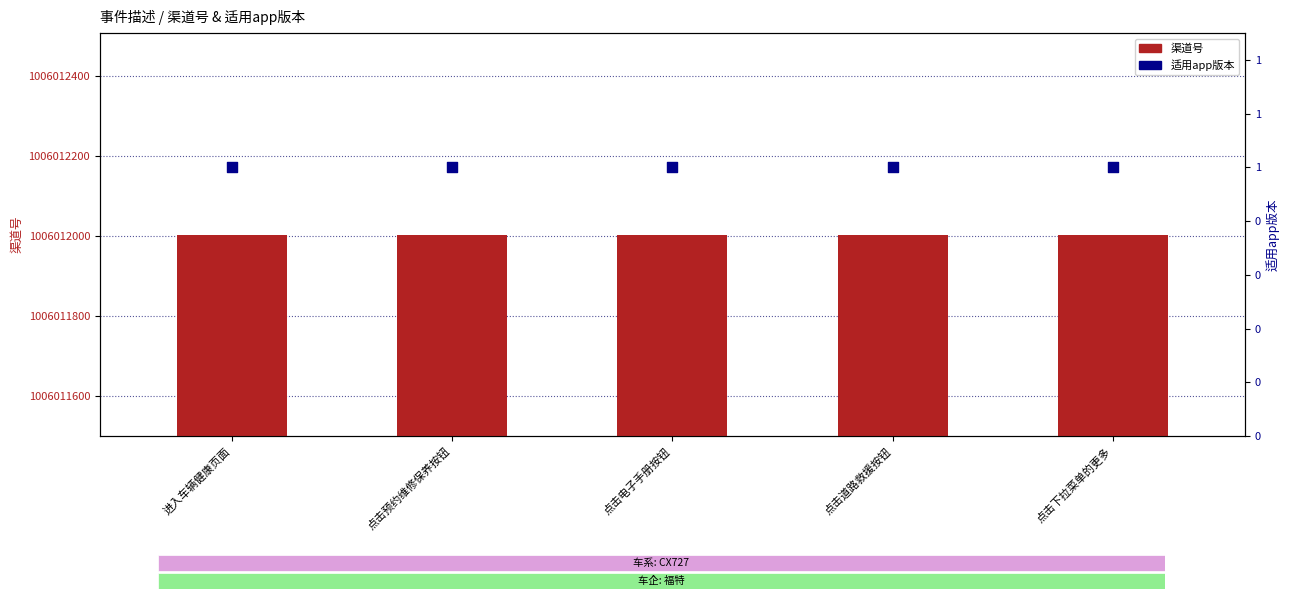

Which series contains the lowest Y value?

适用app版本